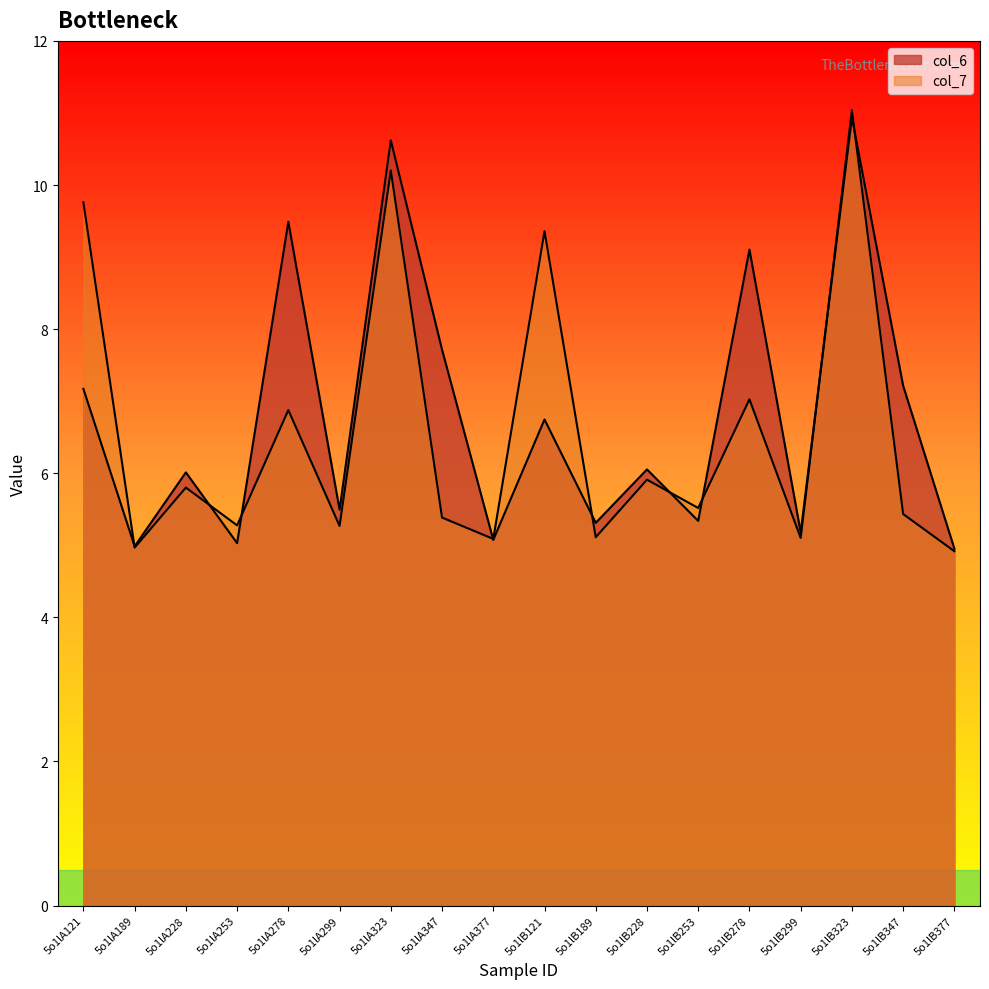

True or false: col_6 has a value of 1.8 at 5o1lA299.

False